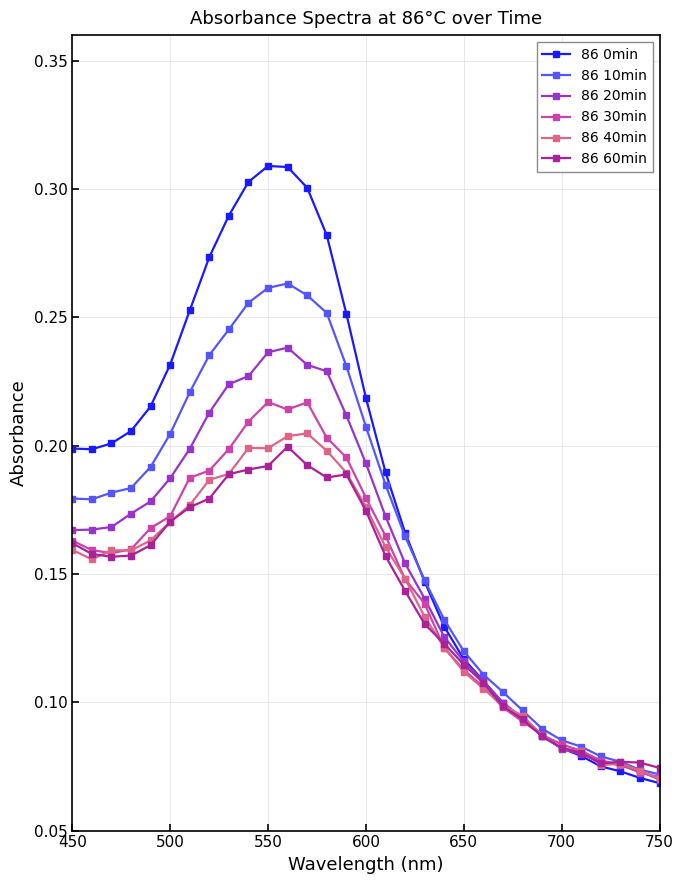

Does the chart display data point markers on the line(s)?

Yes